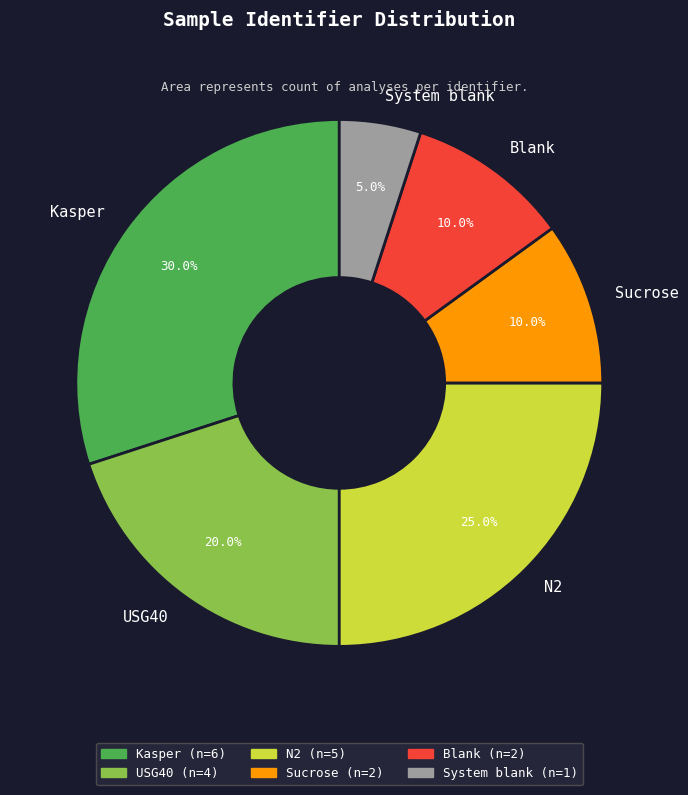

To the nearest percent, what portion does Sucrose represent?

10%